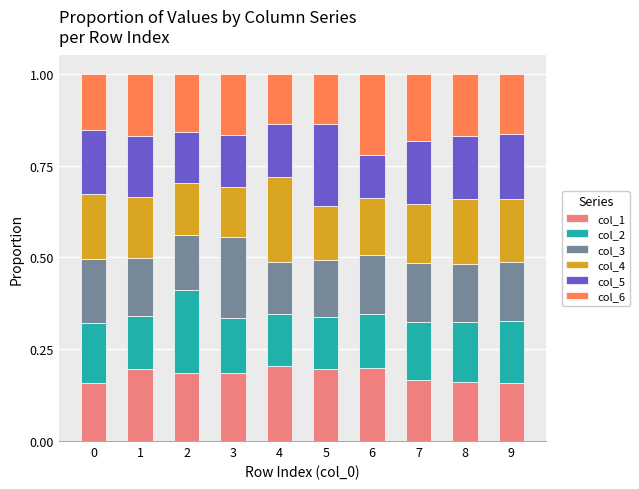

What is the total value across all series at 4?

1.0